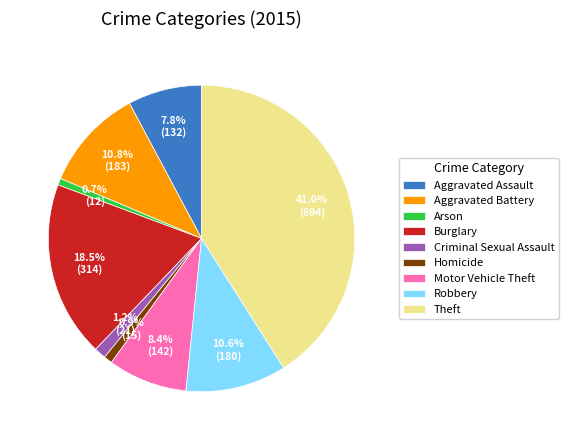

Is Homicide the majority of the pie?

No